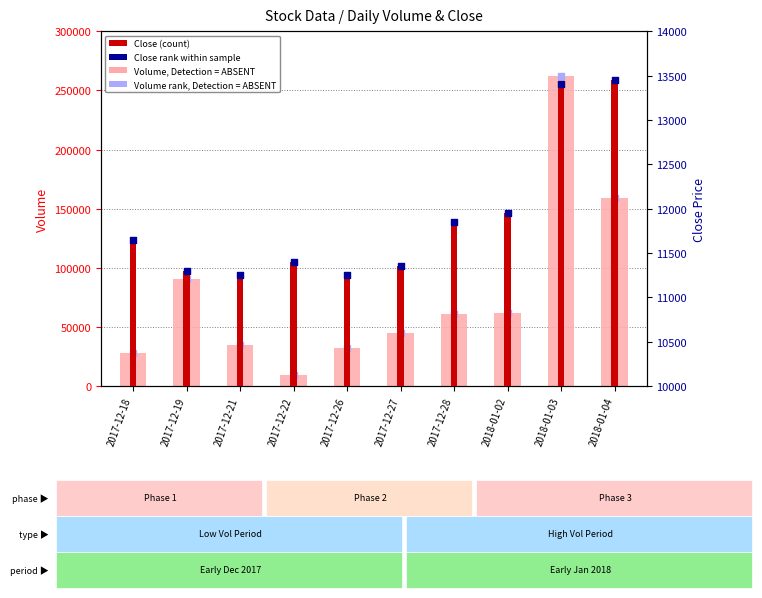

Which series reaches the maximum Y coordinate?

Volume